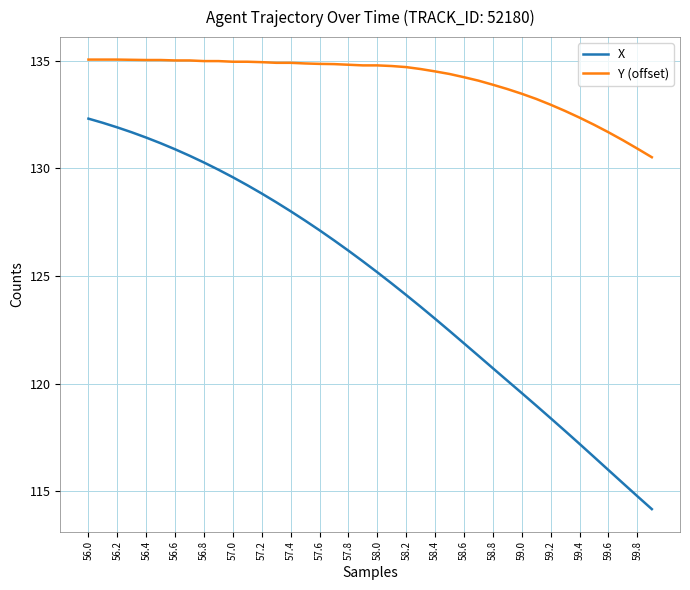

What is the sum of all X values?

4985.3